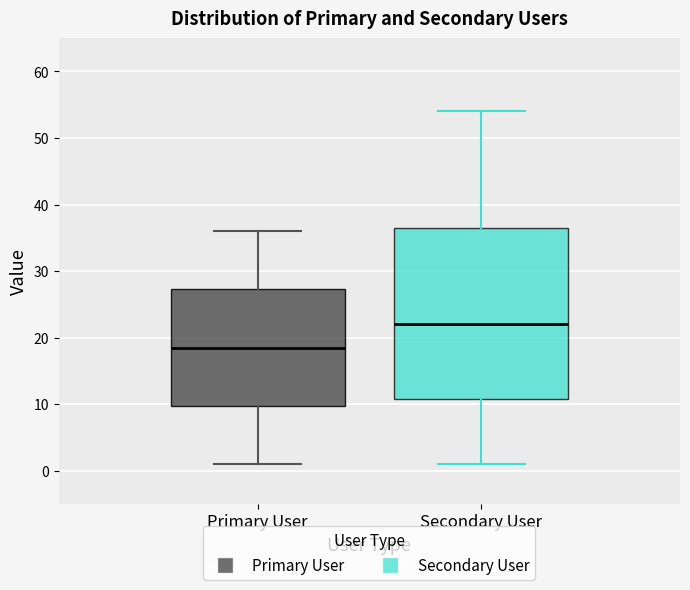

Which box has the highest median line?

Secondary User